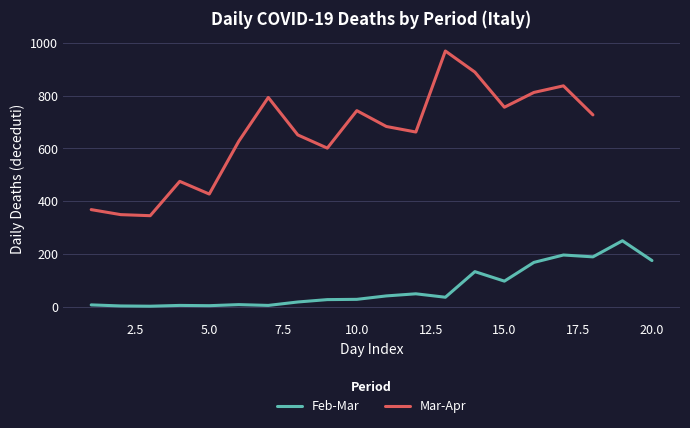

What is the value of the 32nd point from the left?

662